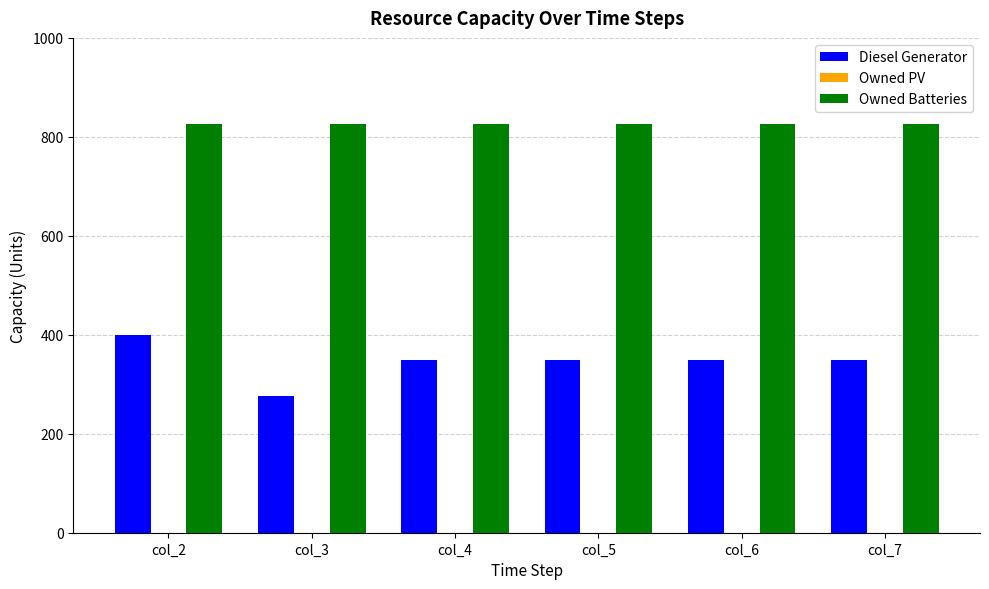

What is the total value across all series at col_2?

1225.0